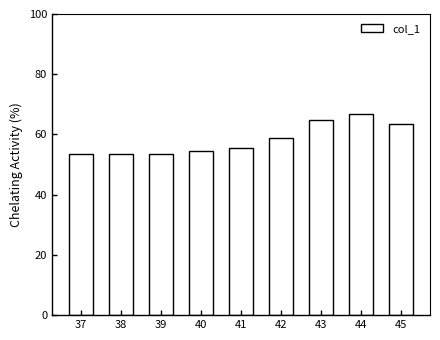

The chart shows a value of 0.3 at 43. True or false?

False